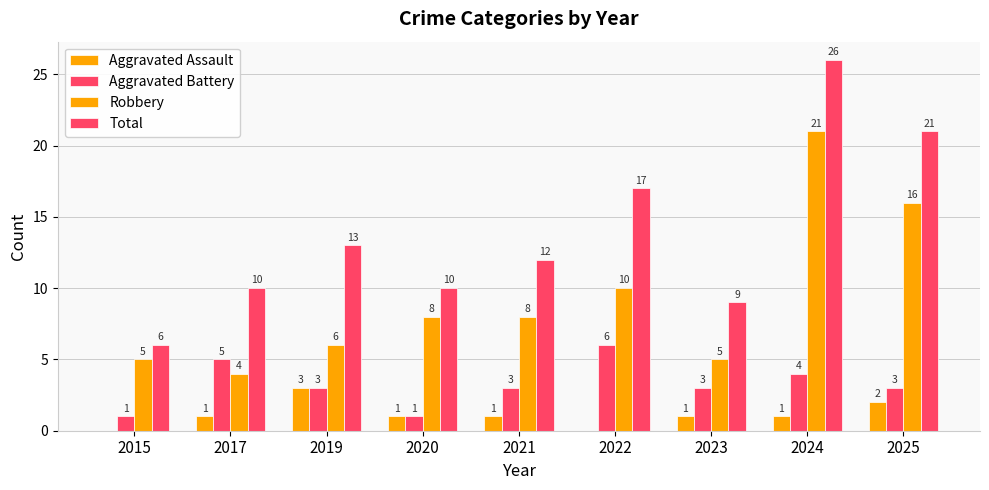

How many distinct data groups are displayed?

4